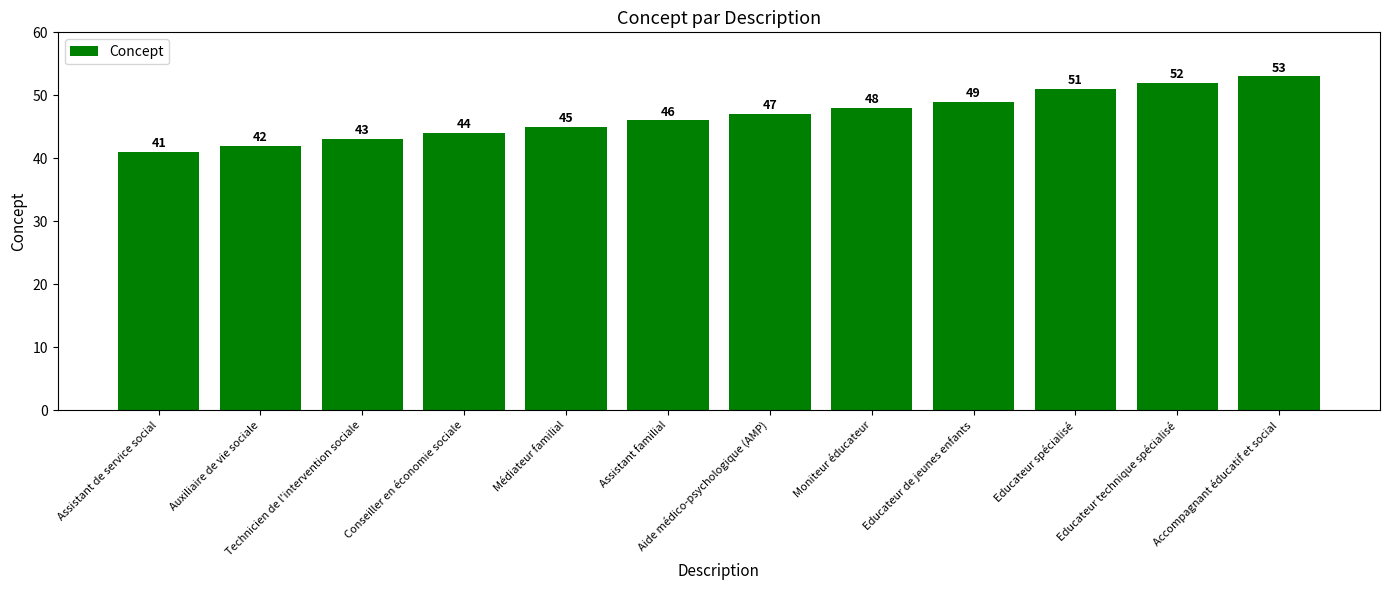

What value does the data have at Educateur spécialisé, to the nearest 5?

50